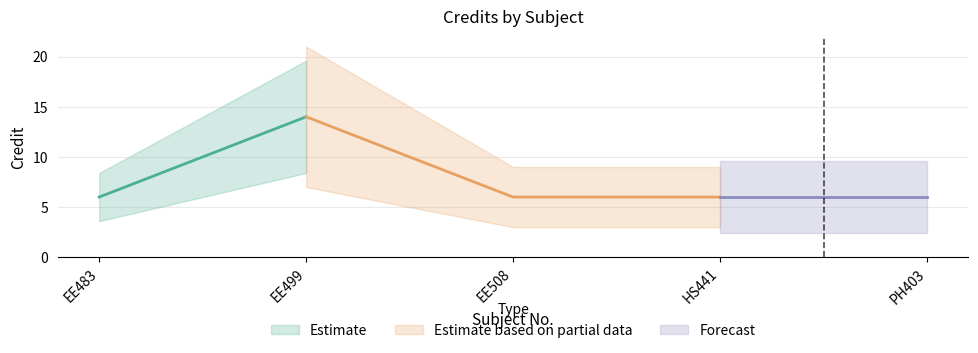

At which category does the data reach its first local peak?

EE499